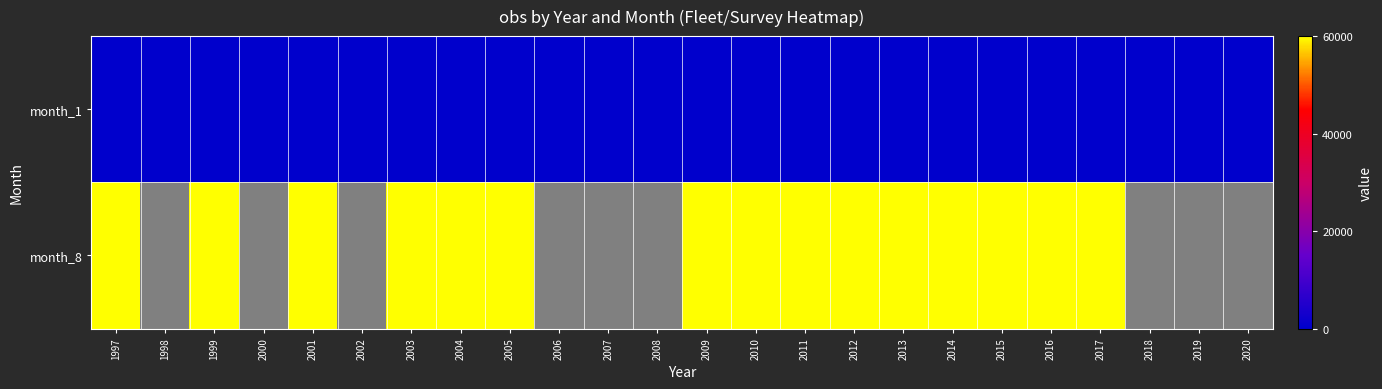

What is the sum of the month_1 values at 2002 and 2000?

32.9